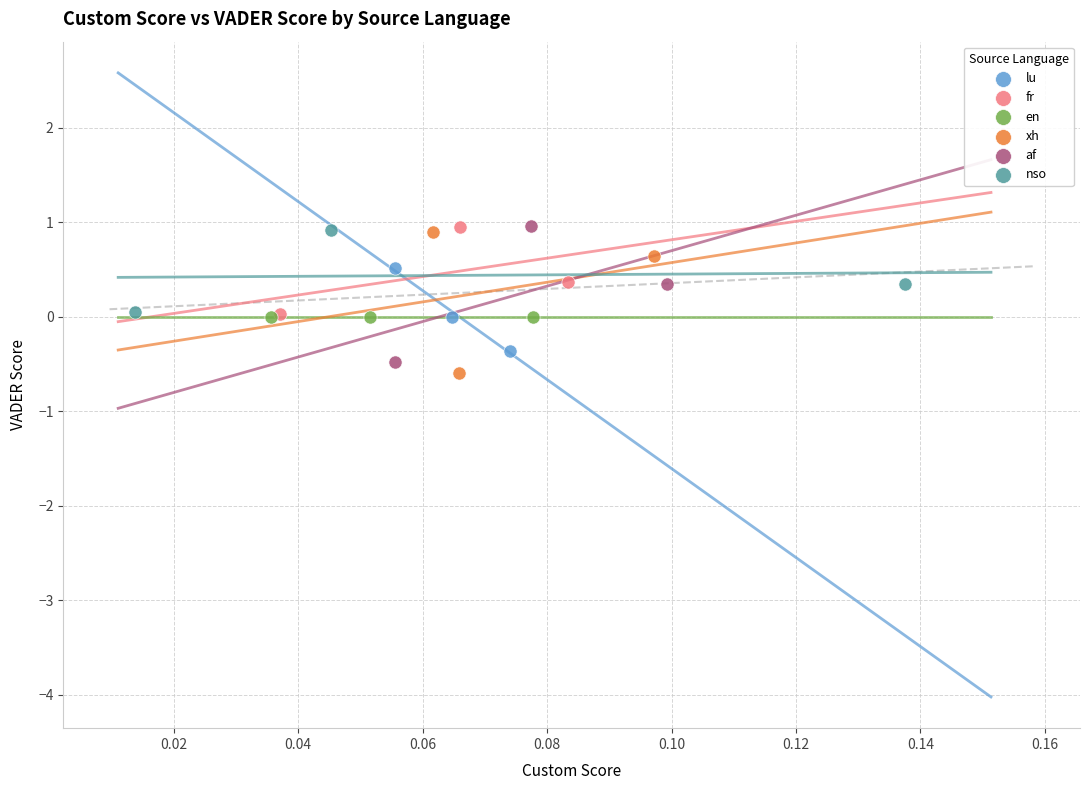

What are all the series names shown in the legend?

lu, fr, en, xh, af, nso